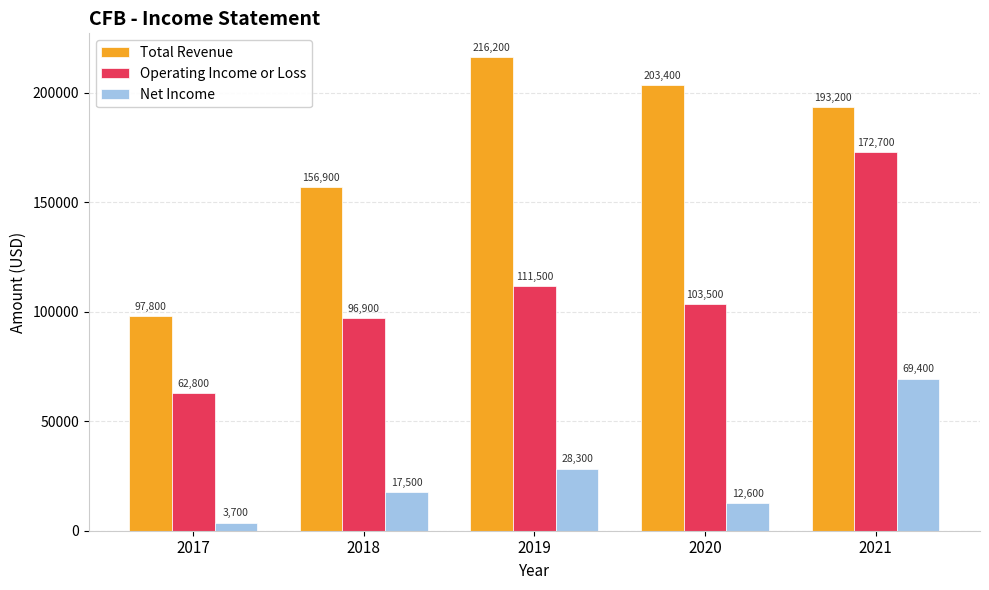

What is the sum of the Net Income values at 2021 and 2019?

97700